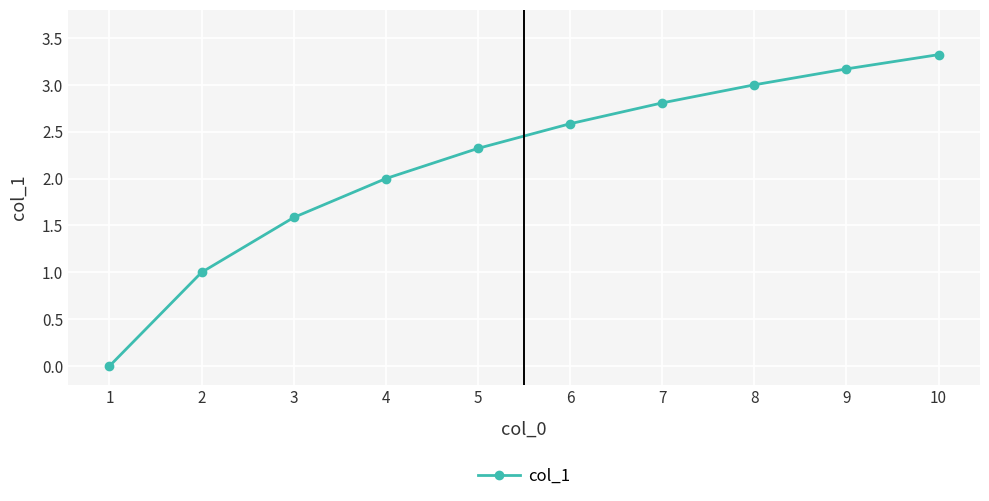

What is the average value?

2.2